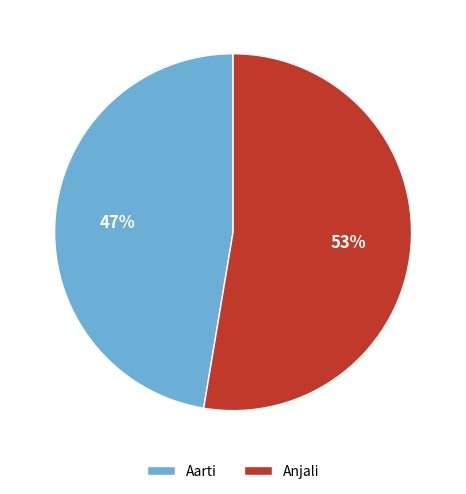

Is there a majority slice in this chart?

Yes